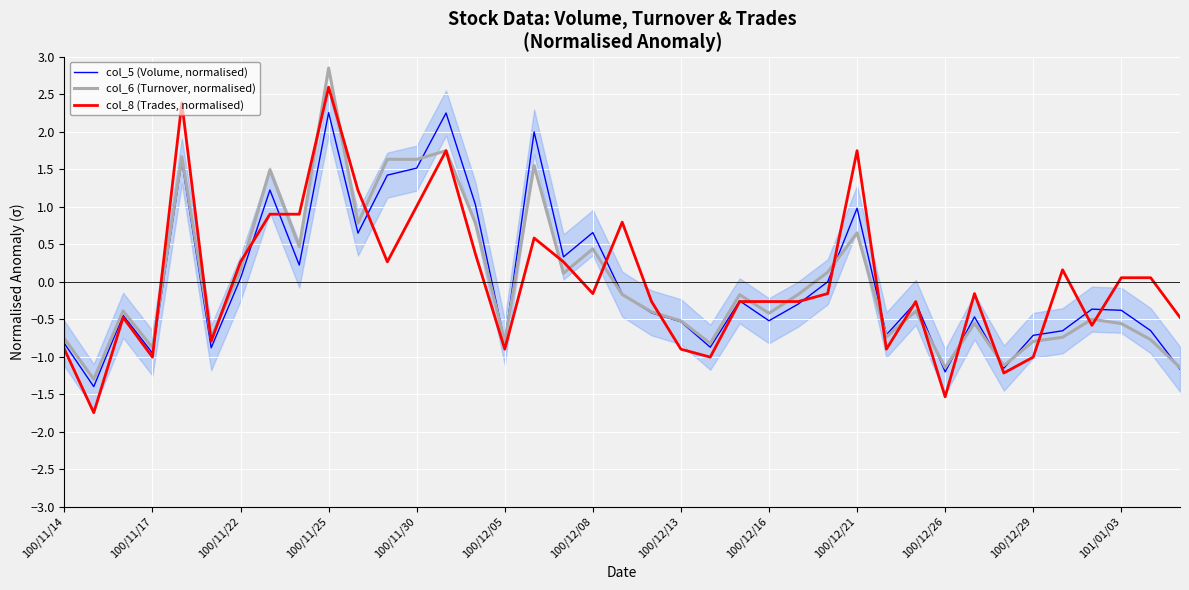

How many lines are shown in the chart?

3